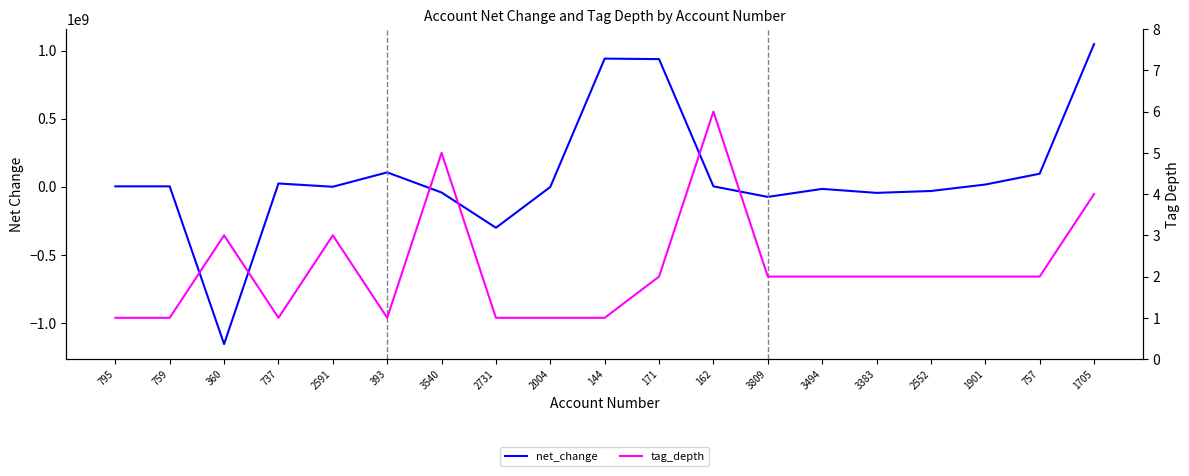

Is it true that tag_depth equals 3 at 3383?

False